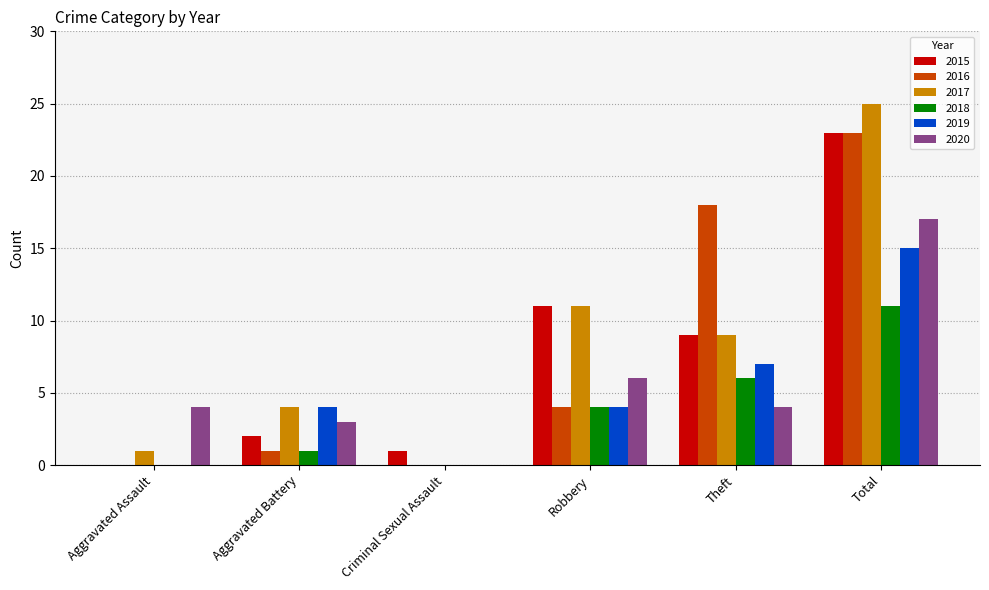

Which series changed the most between Aggravated Assault and Aggravated Battery?

2019